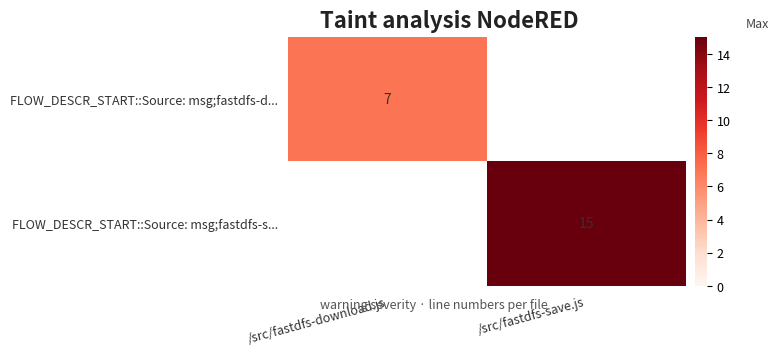

What is the greatest value displayed?

15